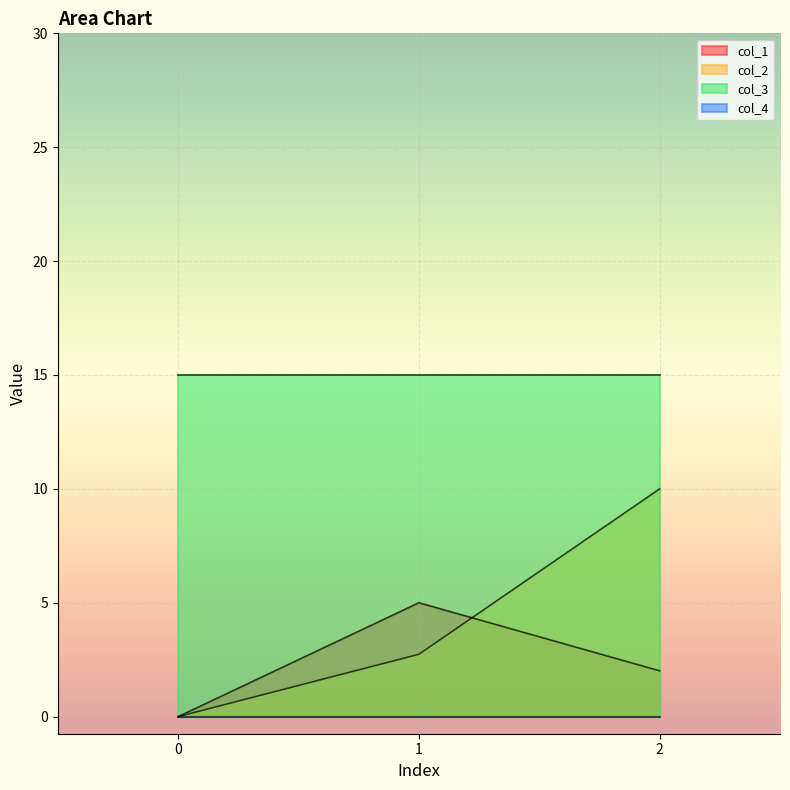

What is the difference between the col_2 values at 2 and 1?

7.3